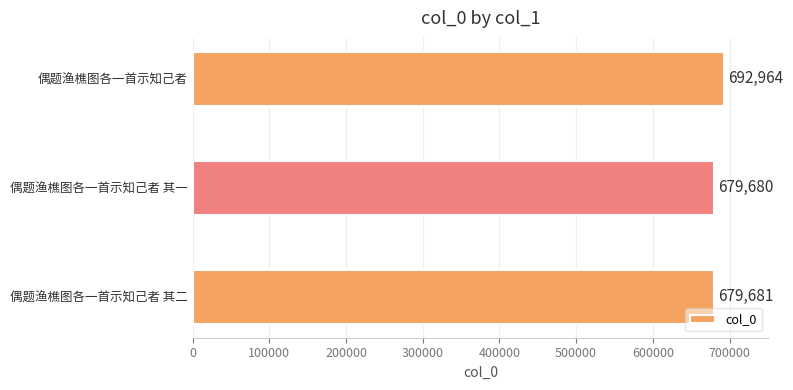

Read the value at 偶题渔樵图各一首示知己者 其一, to the nearest 10.

679680